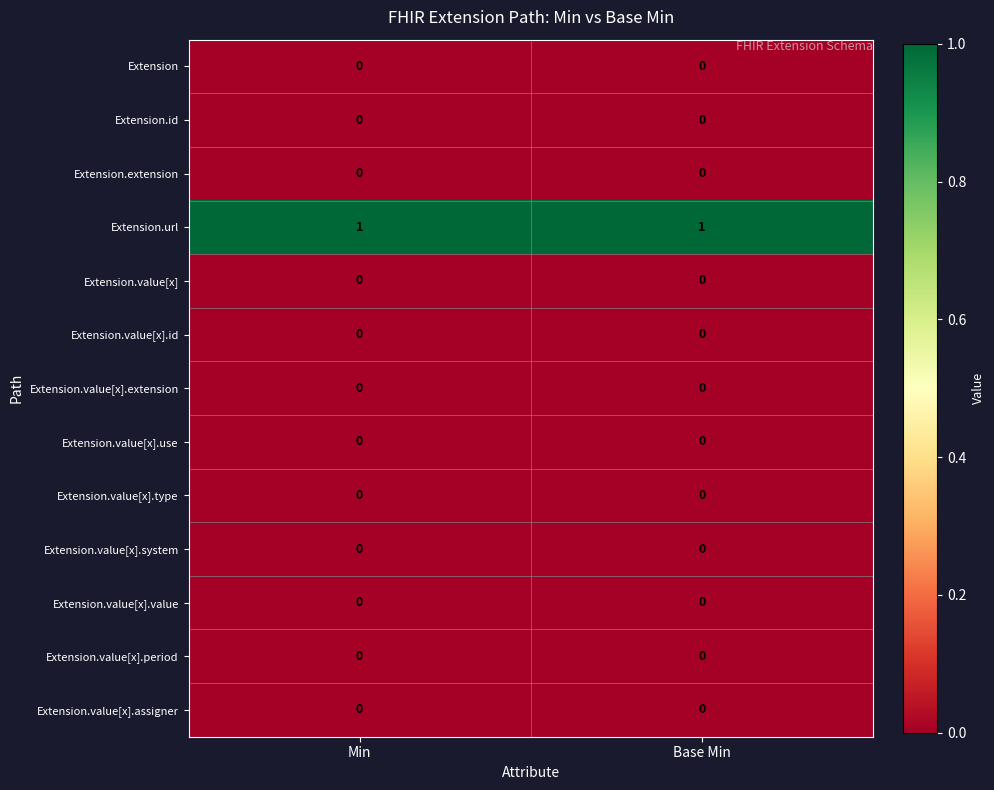

Reading right to left, transcribe all the data shown in this chart.

row_0: 0	0
row_1: 0	0
row_2: 0	0
row_3: 1	1
row_4: 0	0
row_5: 0	0
row_6: 0	0
row_7: 0	0
row_8: 0	0
row_9: 0	0
row_10: 0	0
row_11: 0	0
row_12: 0	0